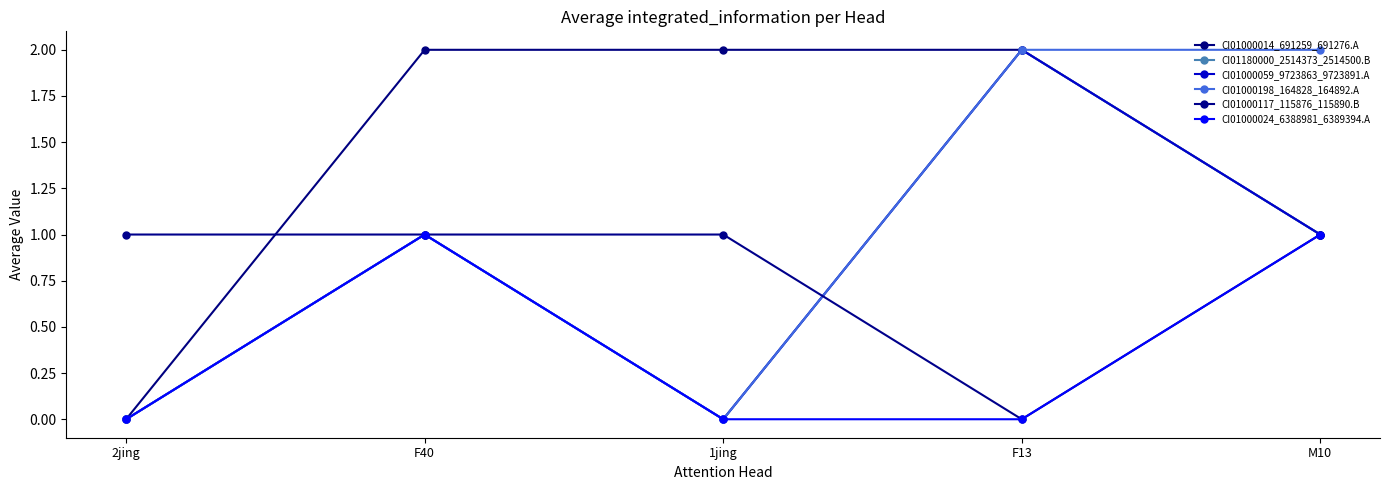

Does the chart have visible grid lines?

No